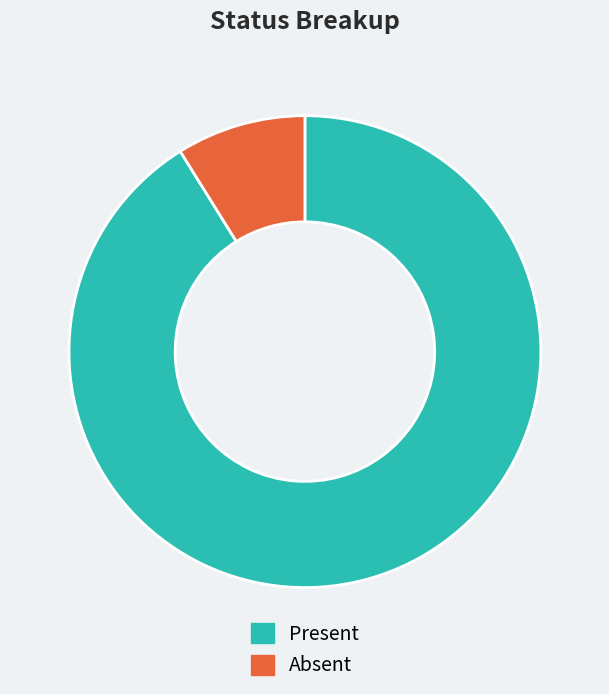

What is the ratio of the value at Absent to the value at Present?

0.1